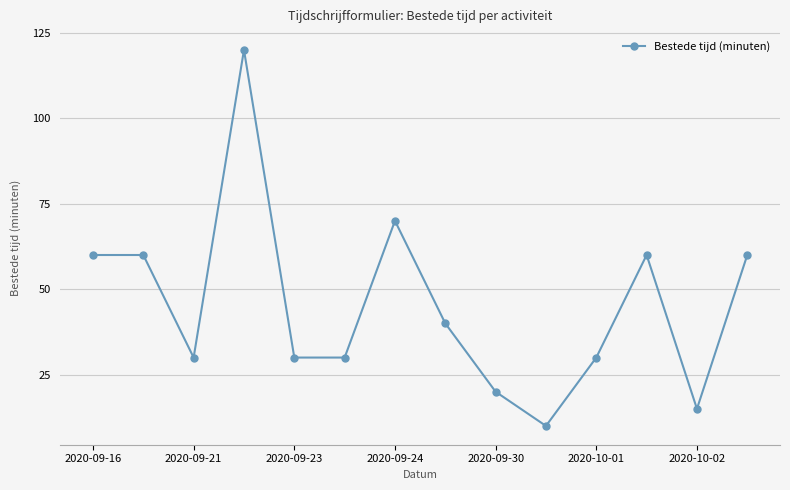

What is the greatest value displayed?

120